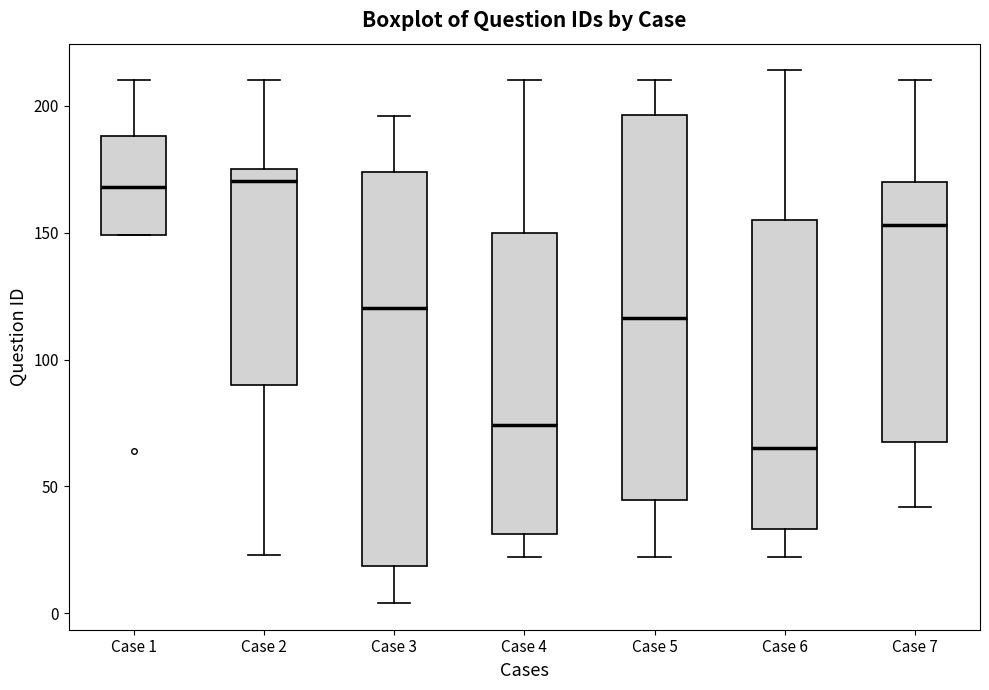

Which box has the lowest median line?

Case 6